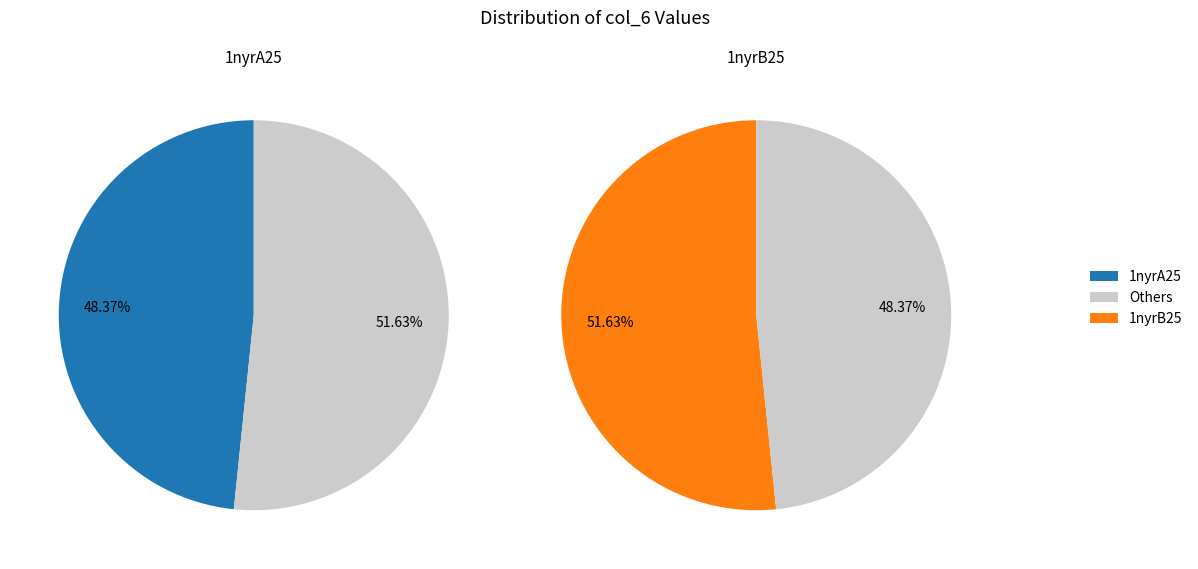

What is the total percentage of 1nyrA25 and 1nyrB25?

100.0%